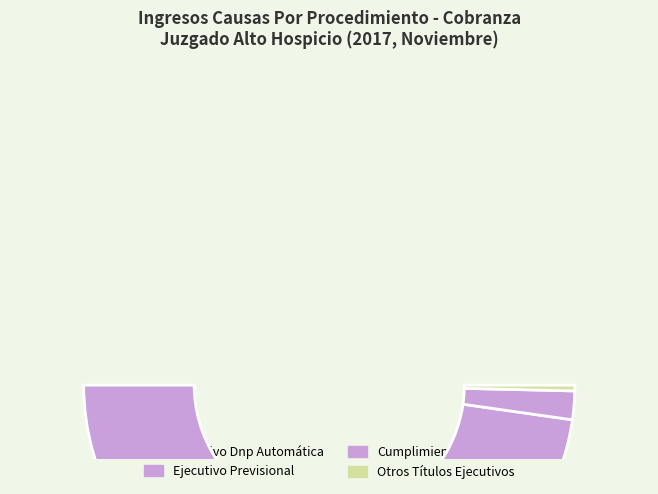

How many segments does this pie chart have?

4